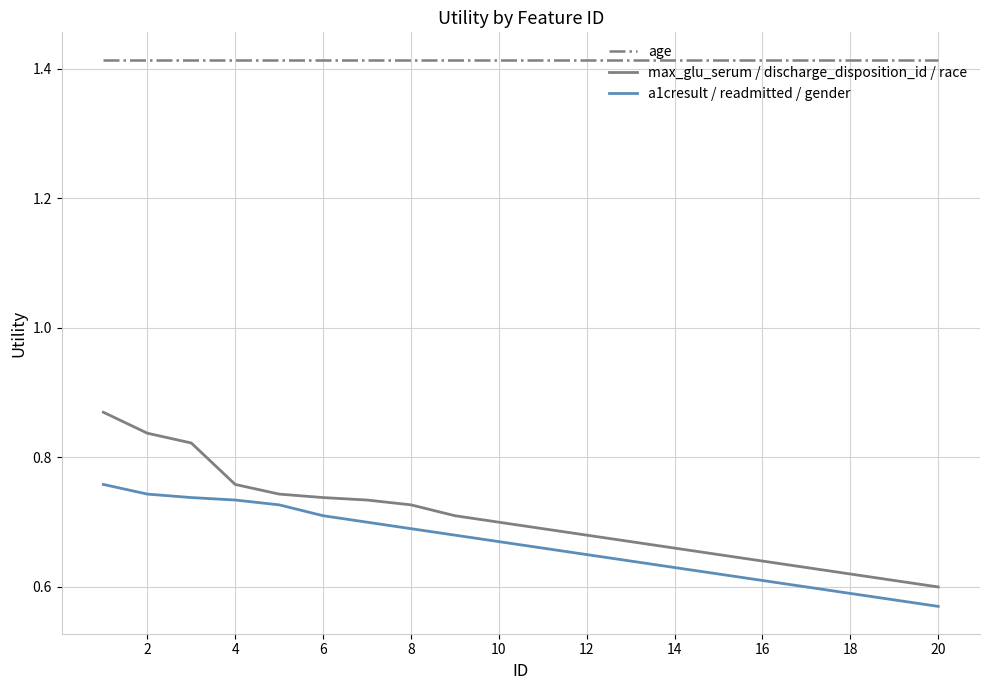

What is the difference between the second highest and minimum values in the a1cresult / readmitted / gender series?

0.2